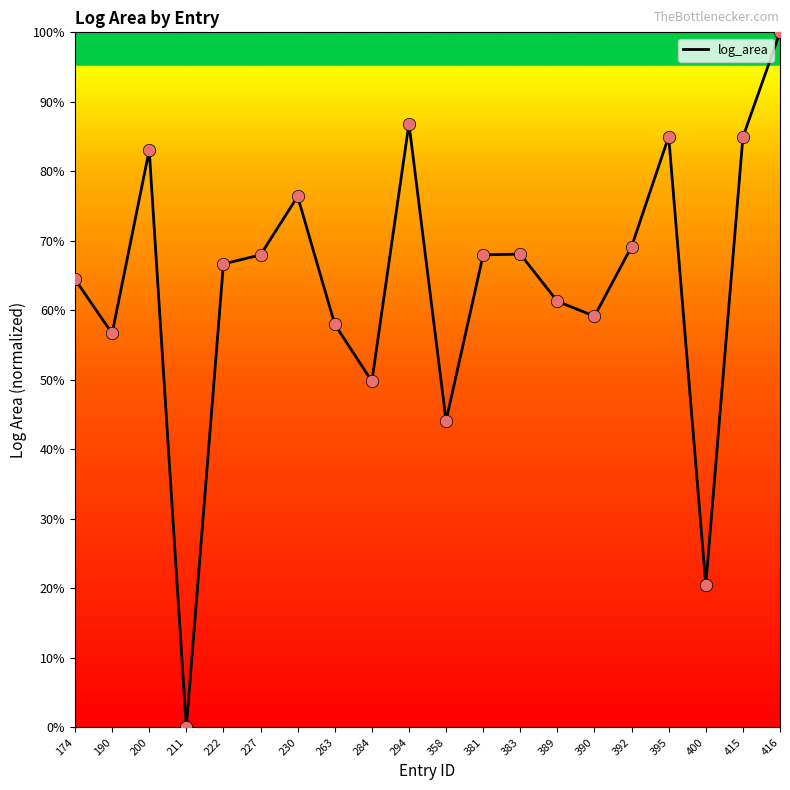

What is the change in value from 294 to 392?

-17.7